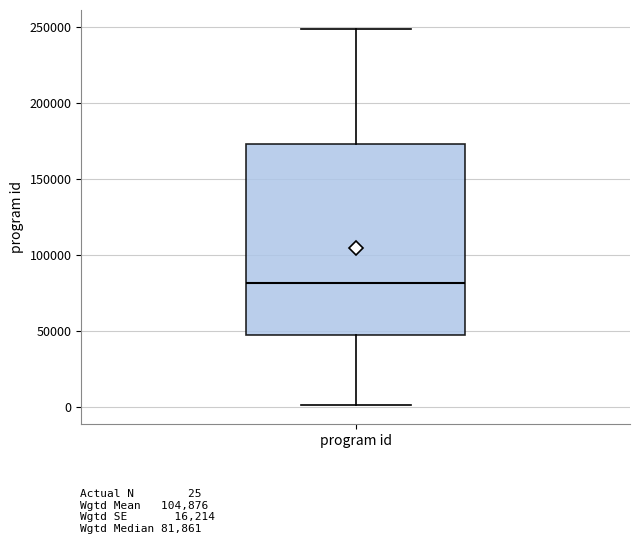

Transcribe this box plot: give where the median line is, the range the box spans, and where the two whiskers end, as read against the y-axis. The values are not printed on the chart, so give them approximately, as read against the axis.

median 80000, box 45000 to 175000, whiskers 0 to 250000